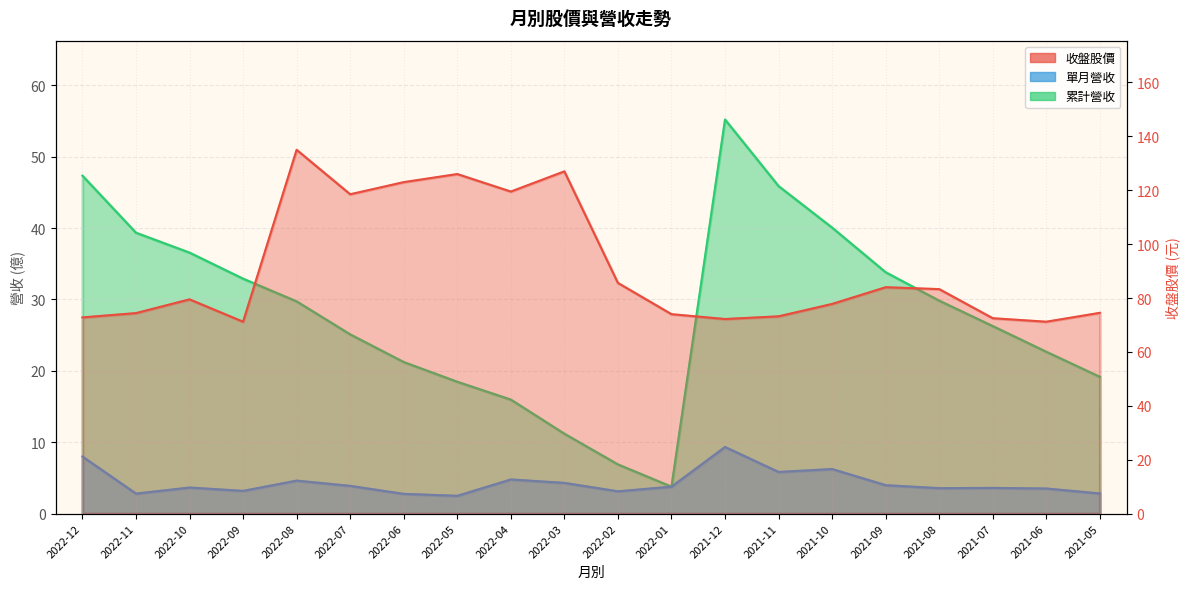

Which category has the lowest value across all series?

2022-05